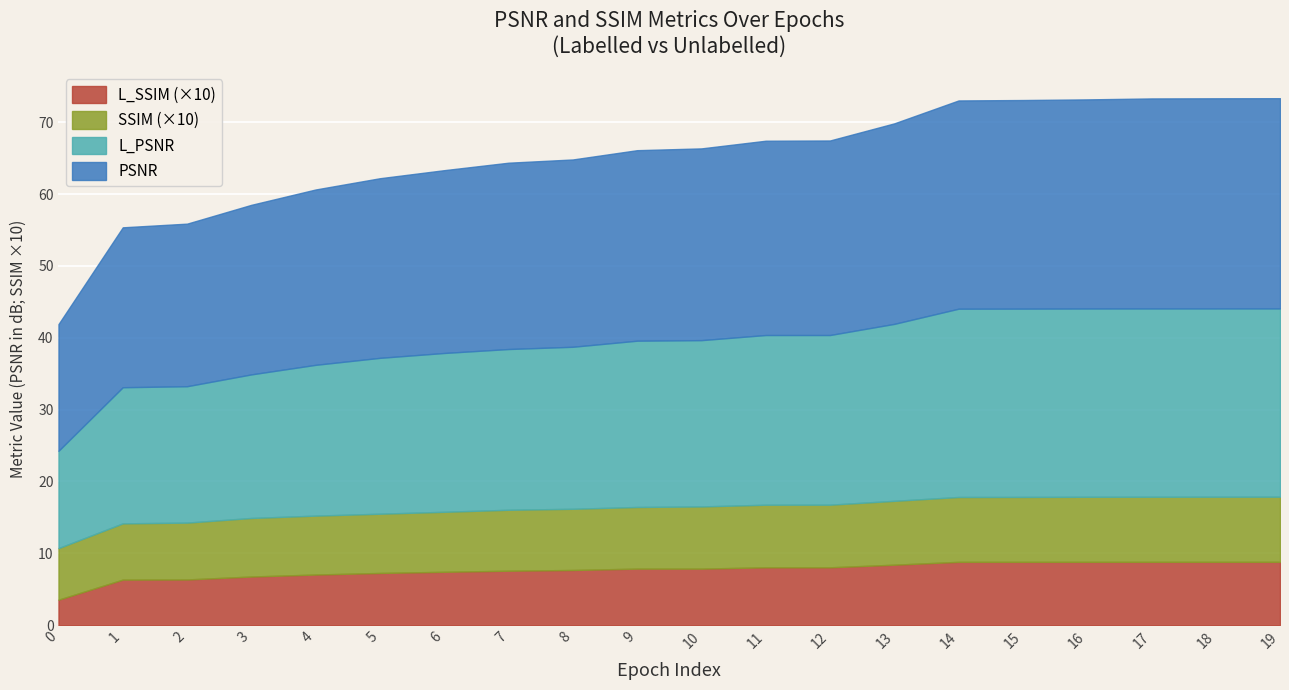

What is the value of the SSIM point at the 16th from the left?

0.9